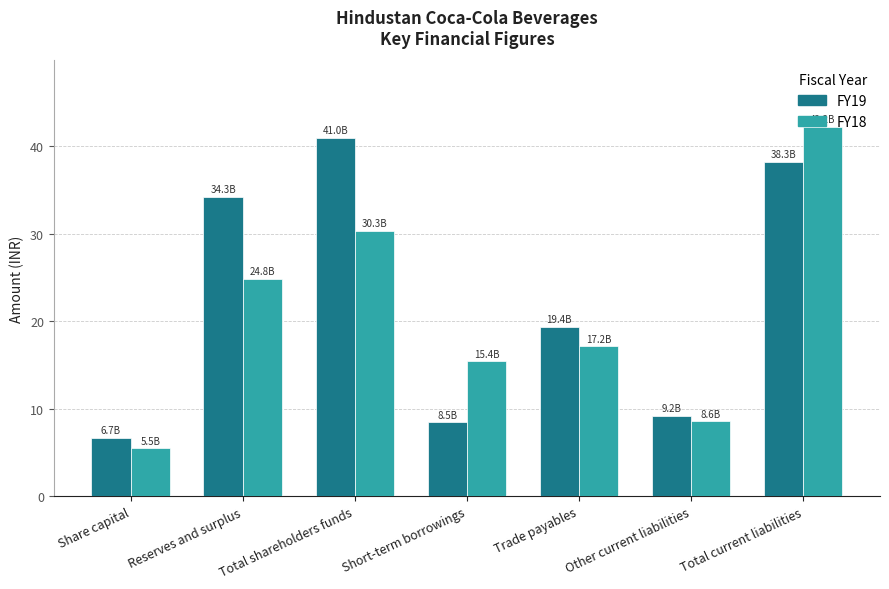

At which label does FY19 first exceed 19?

Reserves and surplus